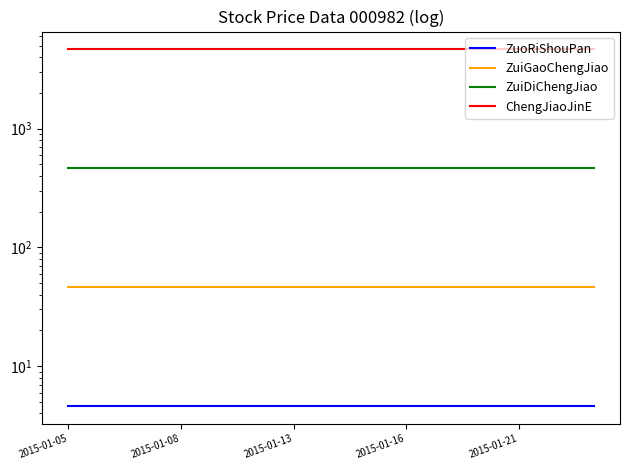

True or false: ZuiDiChengJiao and ZuoRiShouPan intersect in this chart.

False